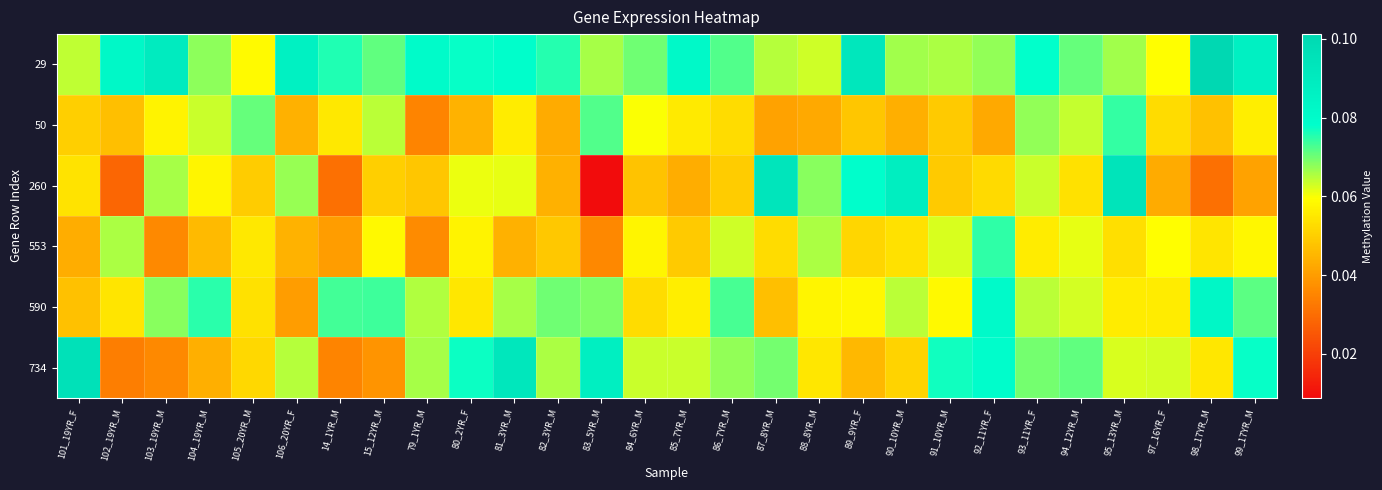

Which has a higher value, 82_3YR_M or 92_11YR_F?

82_3YR_M